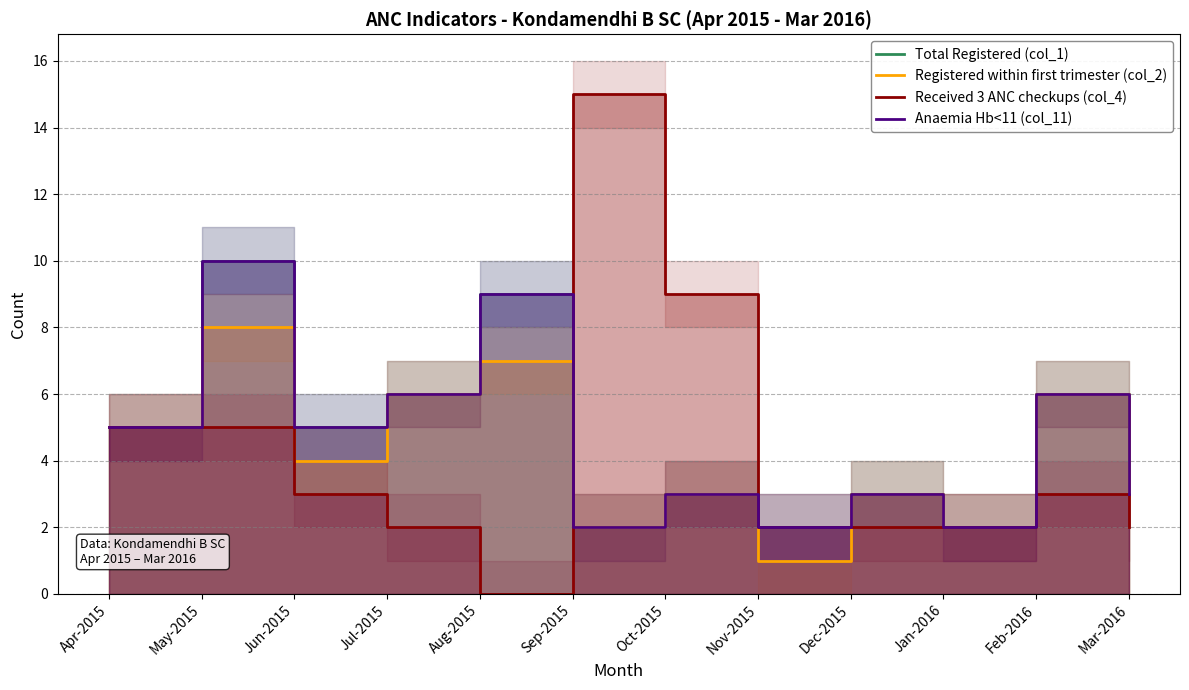

What is the highest value of the Total Registered (col_1) series?

10